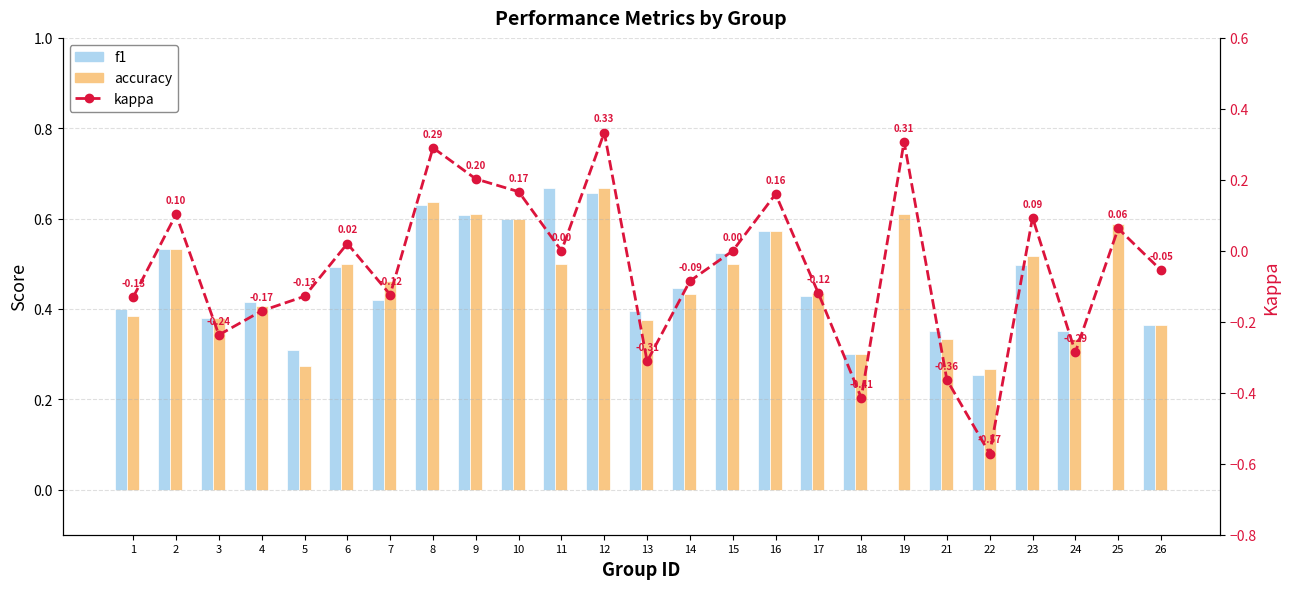

At which category is the sum across all series the highest?

12